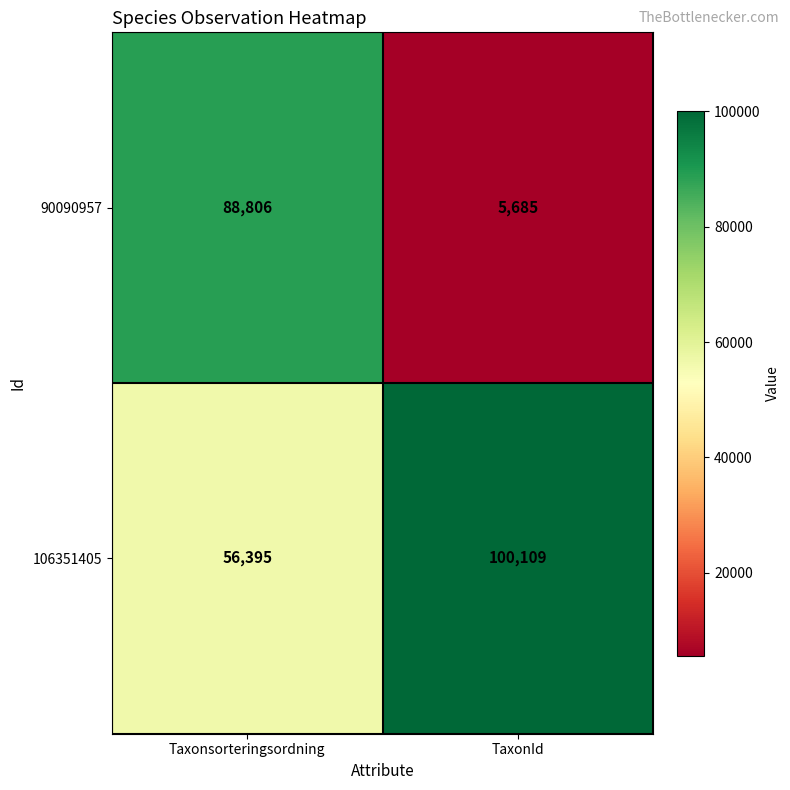

Reading left to right, transcribe all the data shown in this chart.

90090957: 88806	5685
106351405: 56395	100109